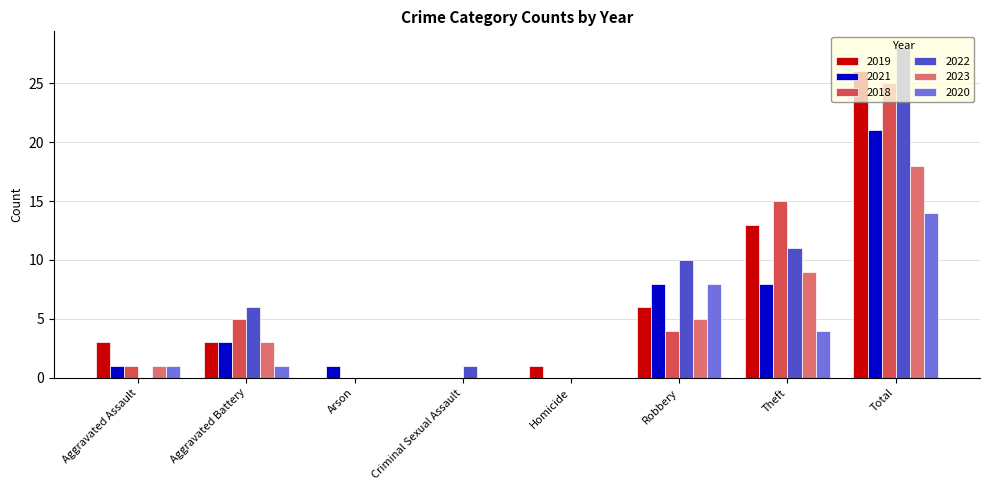

What is the spread (max minus min) of values at Homicide?

1